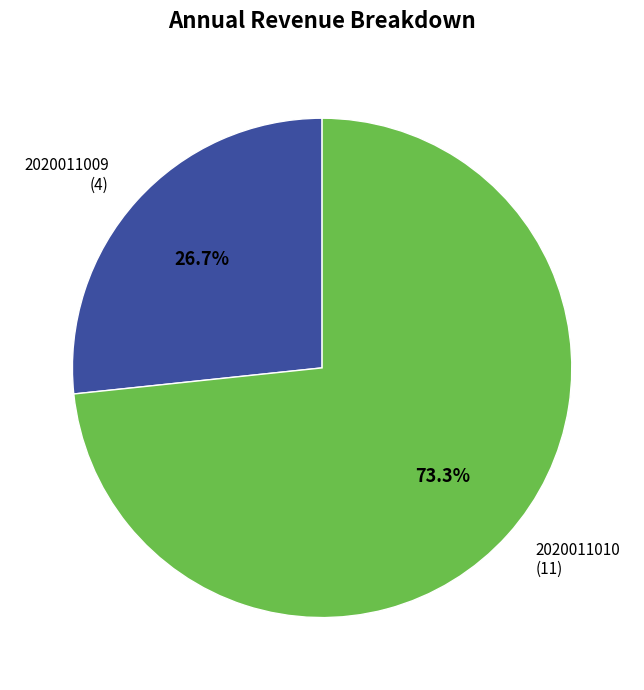

Count the number of slices in the pie.

2